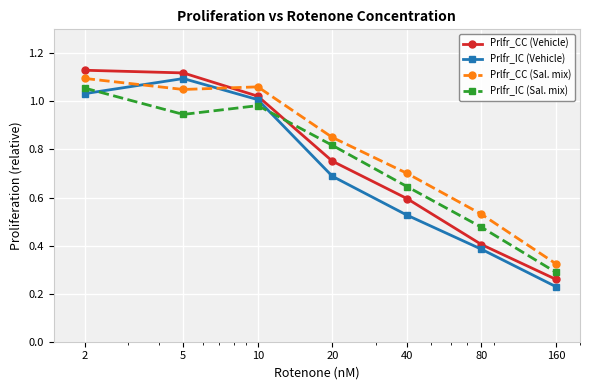

What is the sum of all Prlfr_IC (Vehicle) values?

5.0